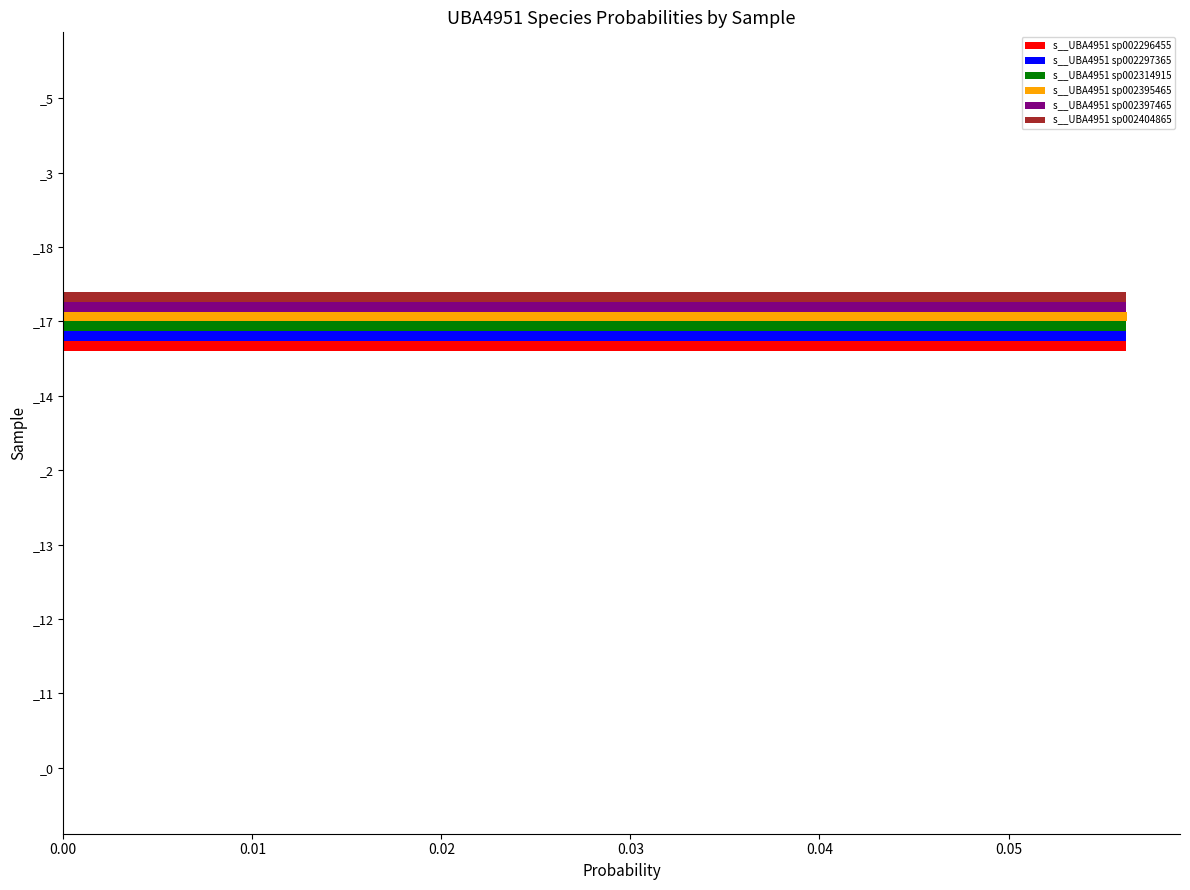

The s__UBA4951 sp002296455 series shows 0.0 at _3. True or false?

True